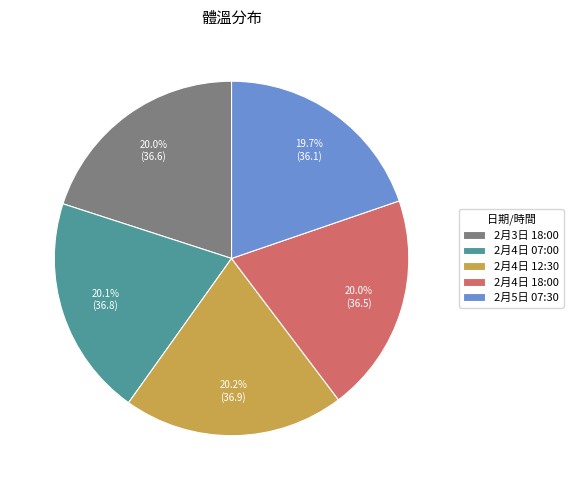

Is the sum of 2月4日 07:00 and 2月3日 18:00 greater than half?

No